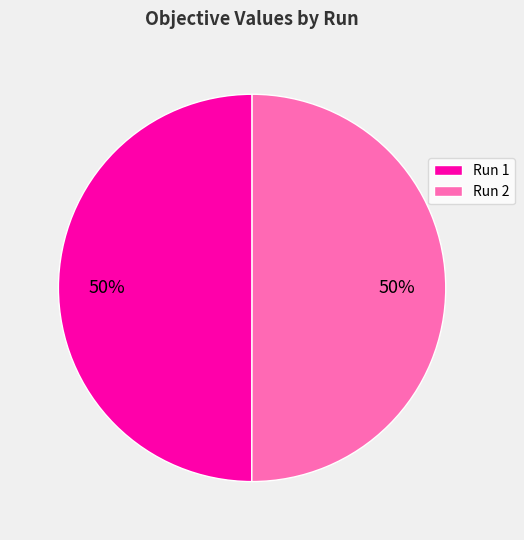

How many slices are in this pie chart?

2